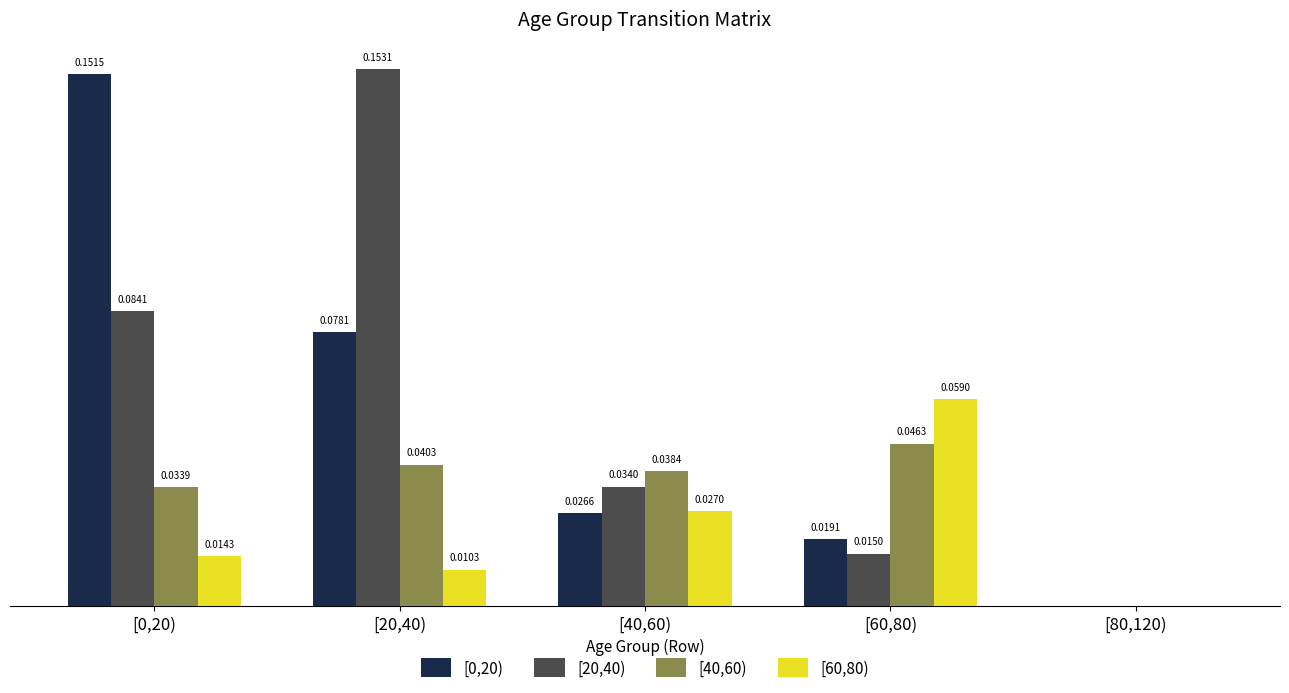

Is the value of [40,60) at [0,20) greater than the value of [20,40) at [80,120)?

Yes